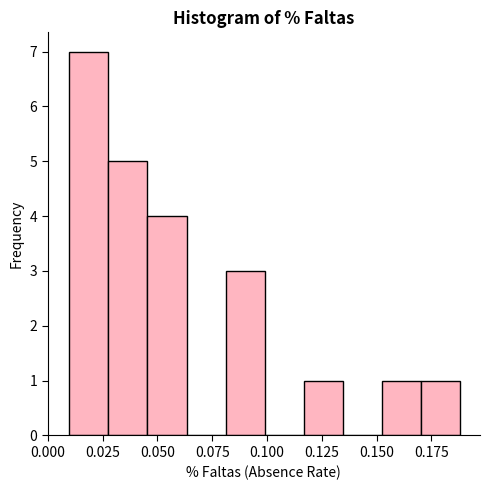

Read against the x-axis, roughly where is the centre of the tallest bar?

0.020